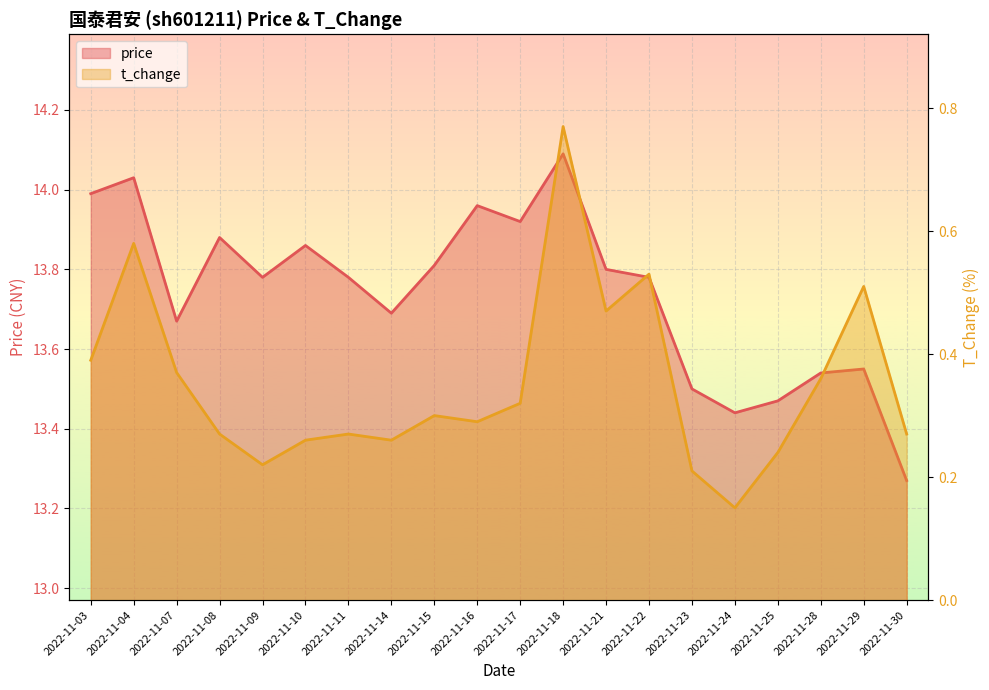

What is the sum of the t_change values at 2022-11-21 and 2022-11-10?

0.7